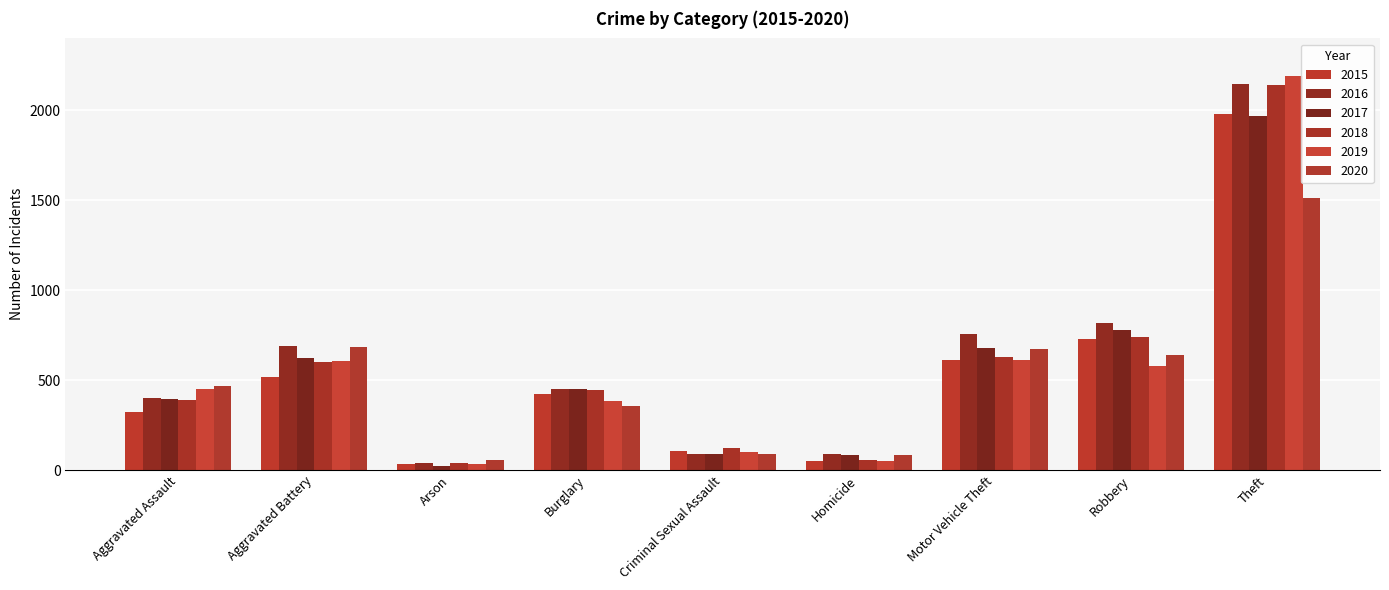

At how many categories does at least one series exceed 189?

6